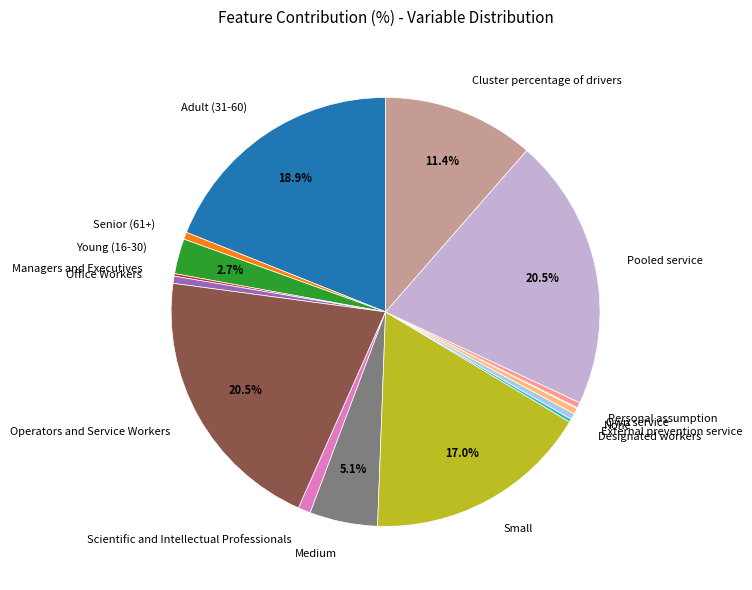

Does any single category account for the majority?

No